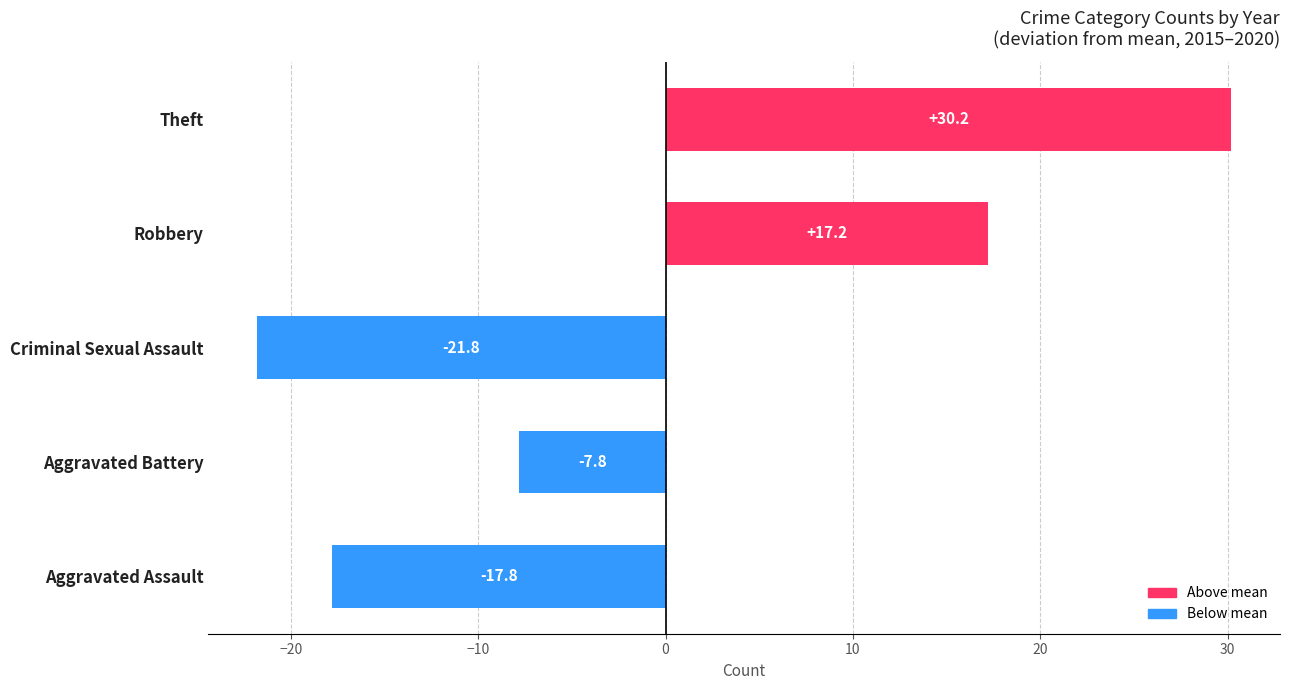

Where is the data nearest to the value 4?

Aggravated Battery